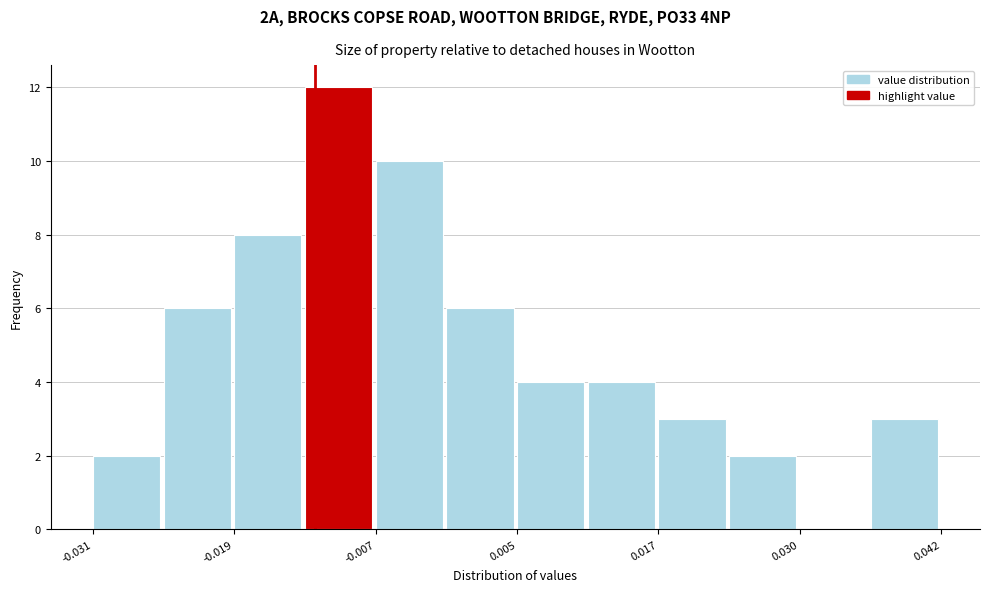

Around what value on the x-axis is the tallest bar? Give the approximate position of its centre, as read against the axis.

-0.010